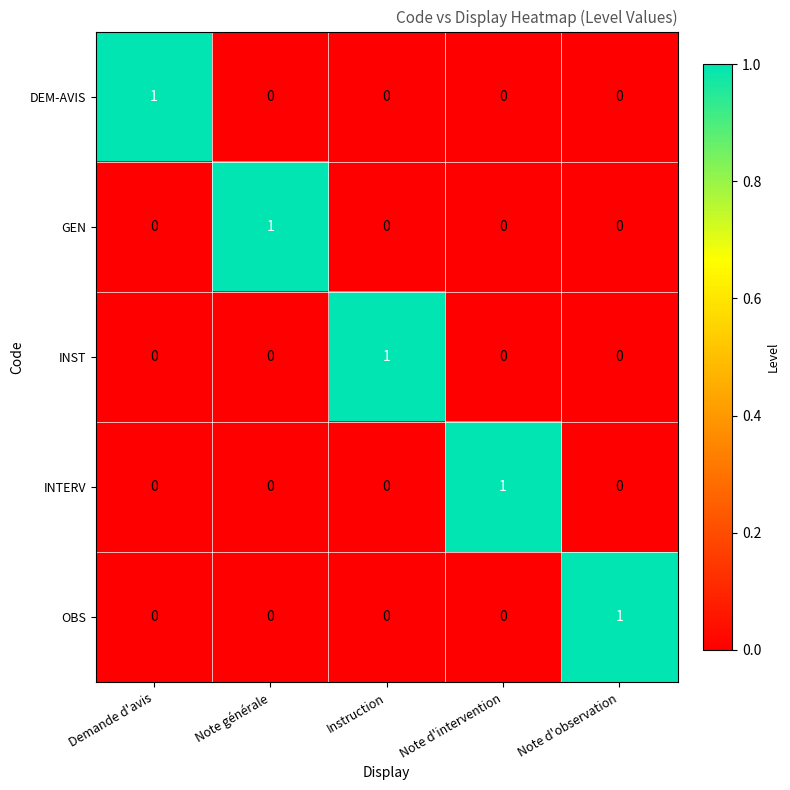

True or false: INTERV has a value of 0 at Instruction.

True